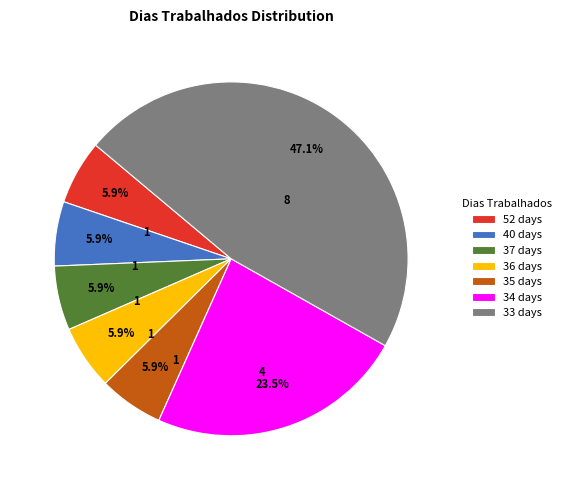

What is the ratio of the value at 34 days to the value at 35 days?

4.0